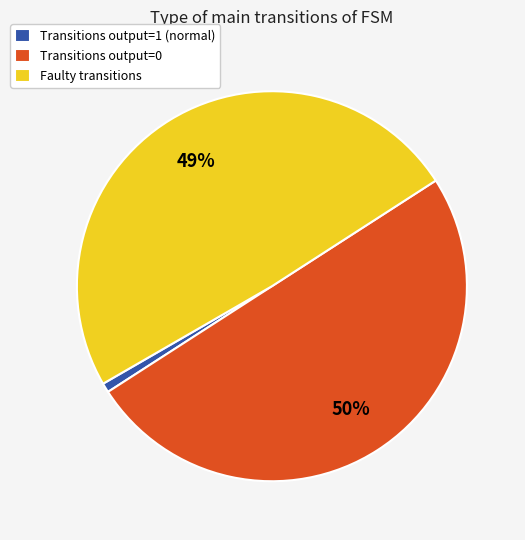

To the nearest percent, what is the average slice percentage?

33%